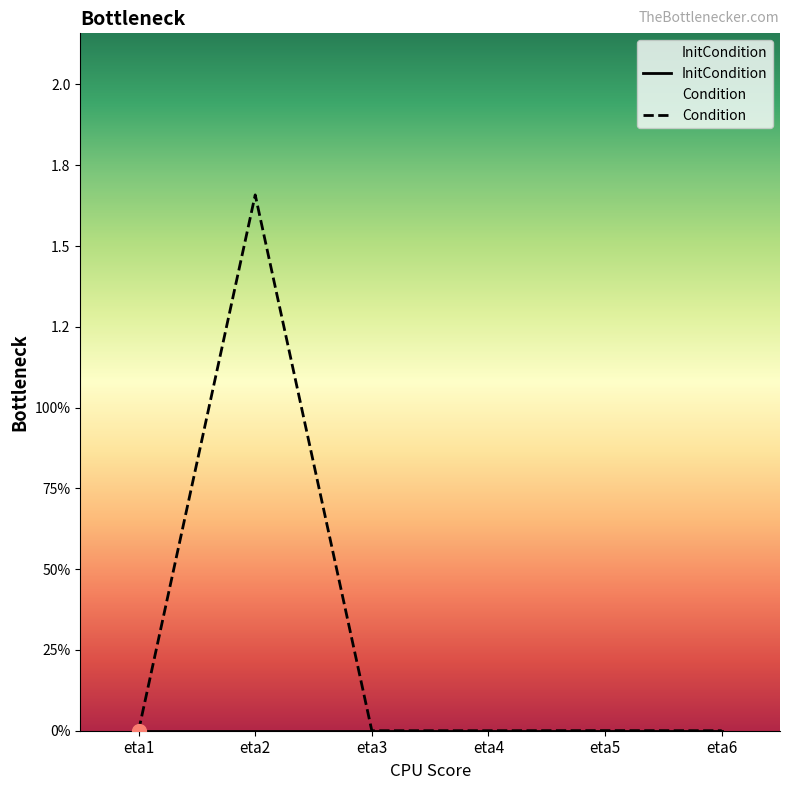

Does the chart have visible grid lines?

No